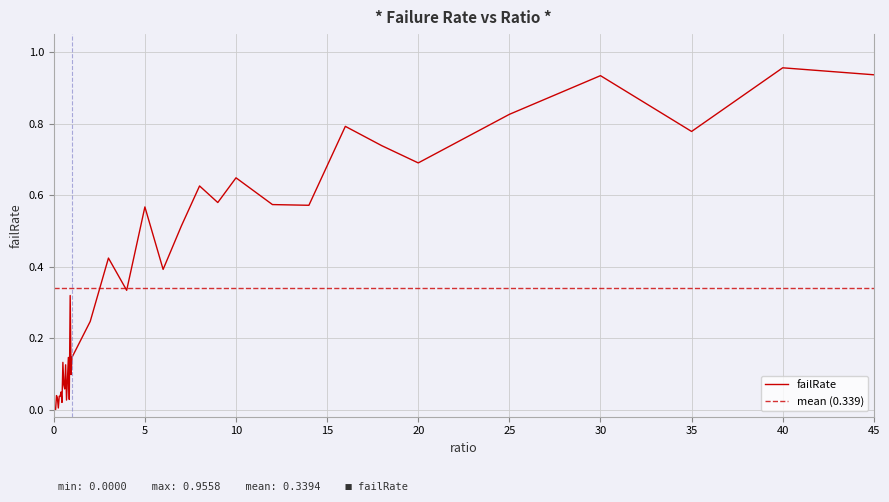

What is the label of the 7th point from the left?

0.3